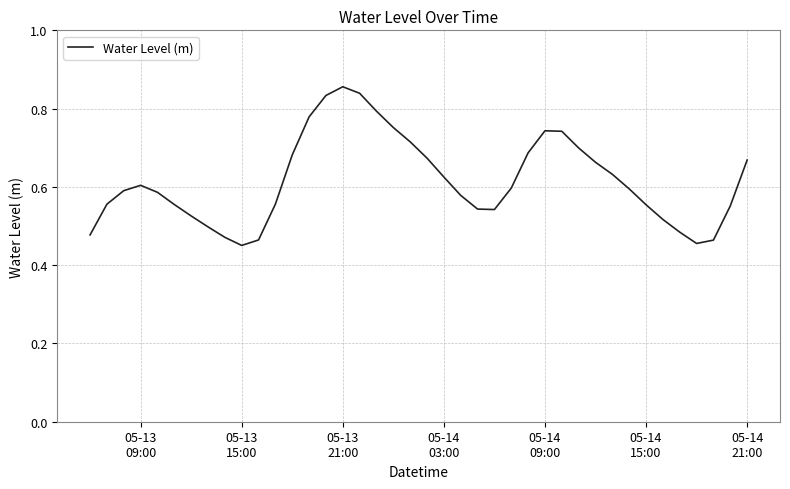

What is the difference between the maximum and minimum values?

0.4